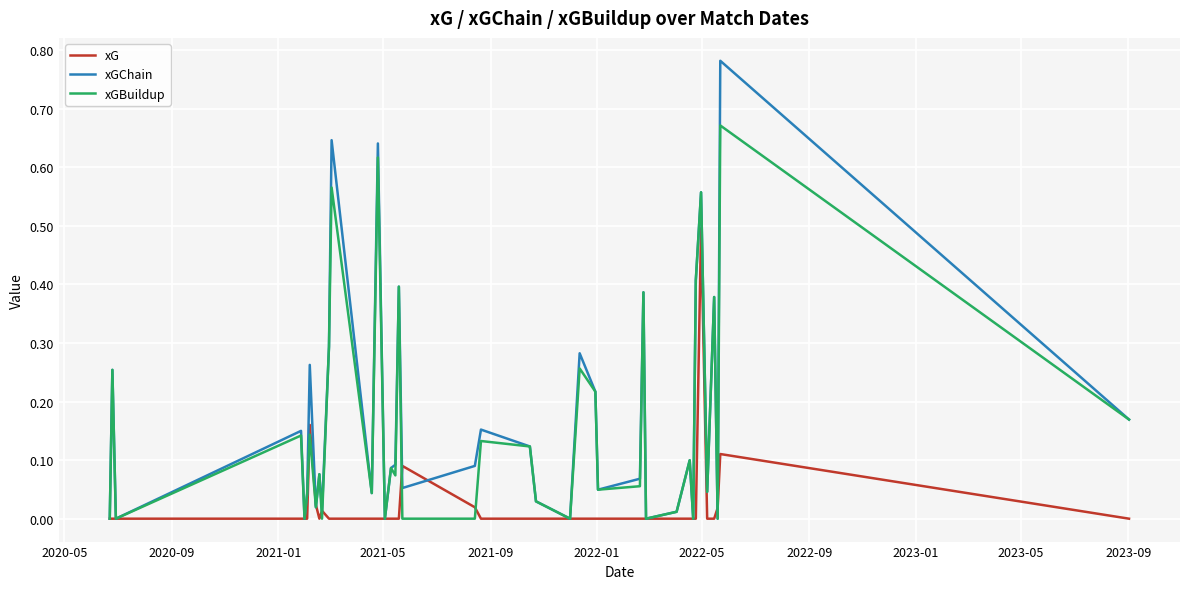

List the series in order of their peak value, highest first.

xGChain, xGBuildup, xG